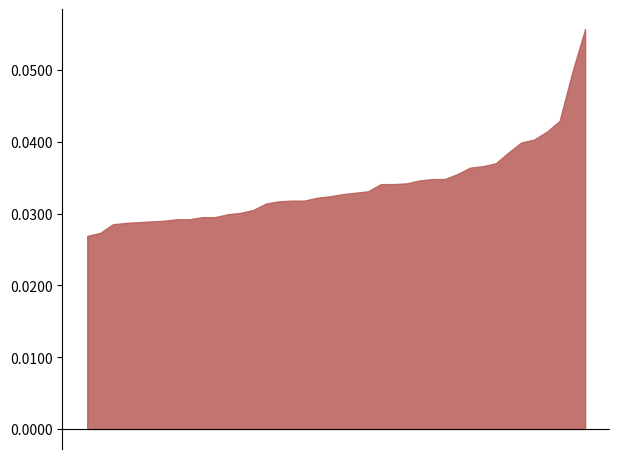

Does the chart have visible grid lines?

No